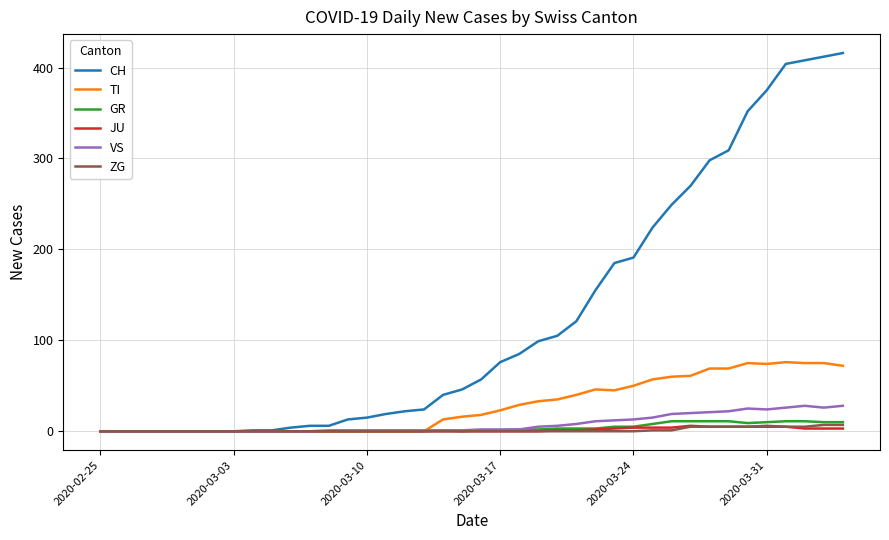

What is the average value of the TI series?

28